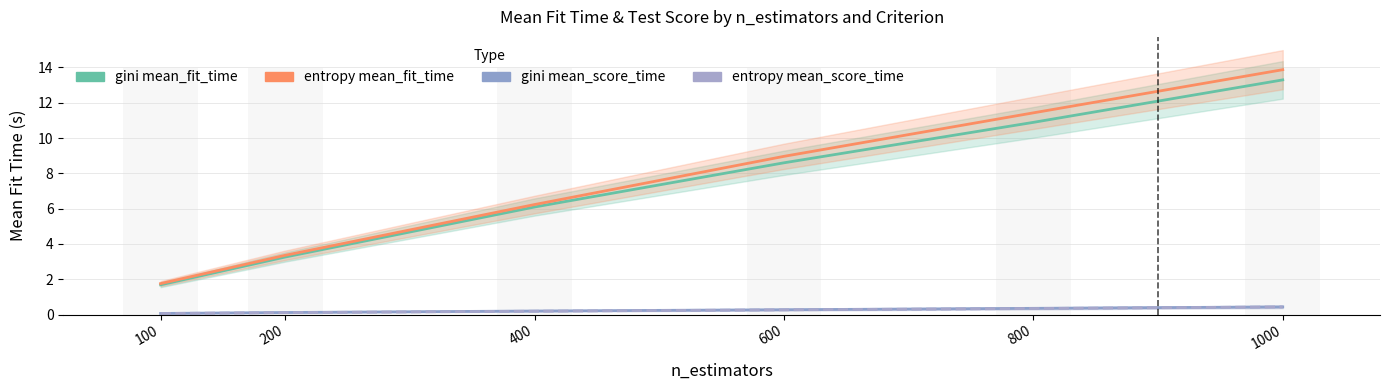

What are all the series names shown in the legend?

gini mean_fit_time, entropy mean_fit_time, gini mean_score_time, entropy mean_score_time